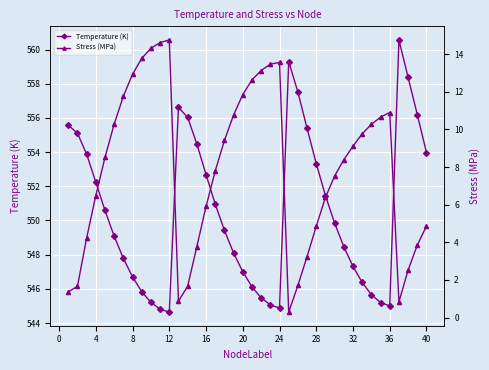

How many interior local peaks does the Temperature (K) series have?

3